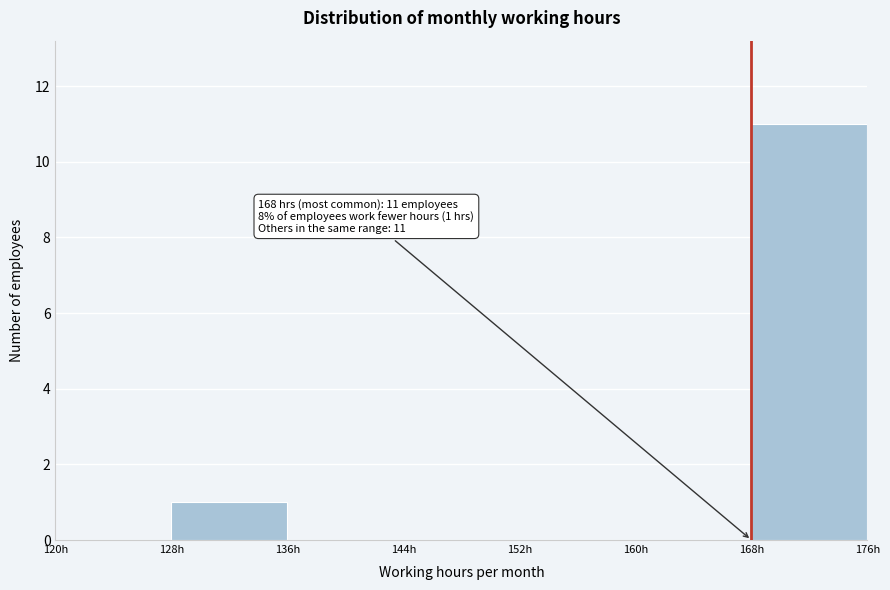

Which range on the x-axis has the tallest bar?

168 to 176